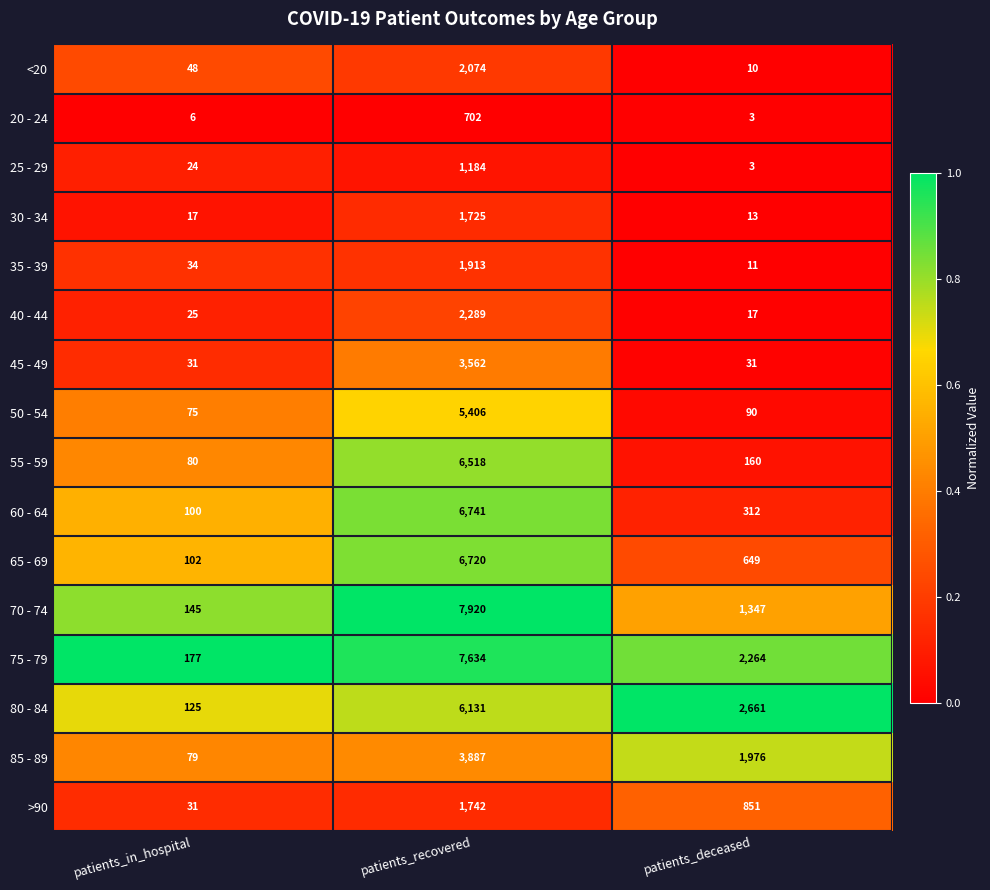

Which series changed the most between patients_recovered and patients_deceased?

70 - 74